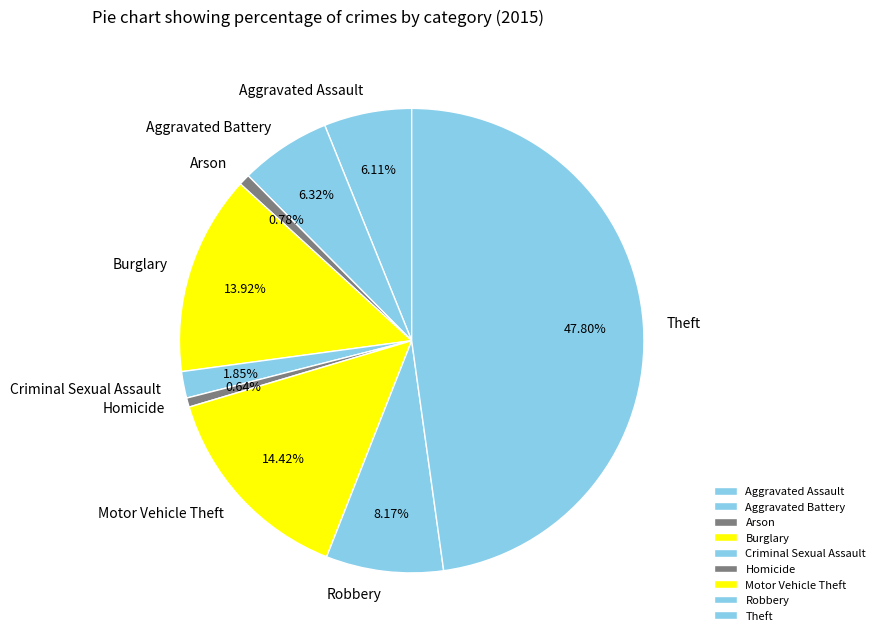

How many segments does this pie chart have?

9